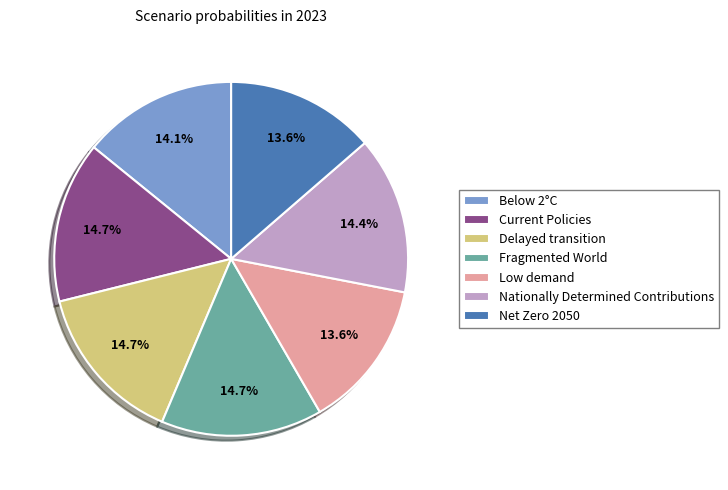

To the nearest percent, what percentage of the pie is Current Policies?

15%